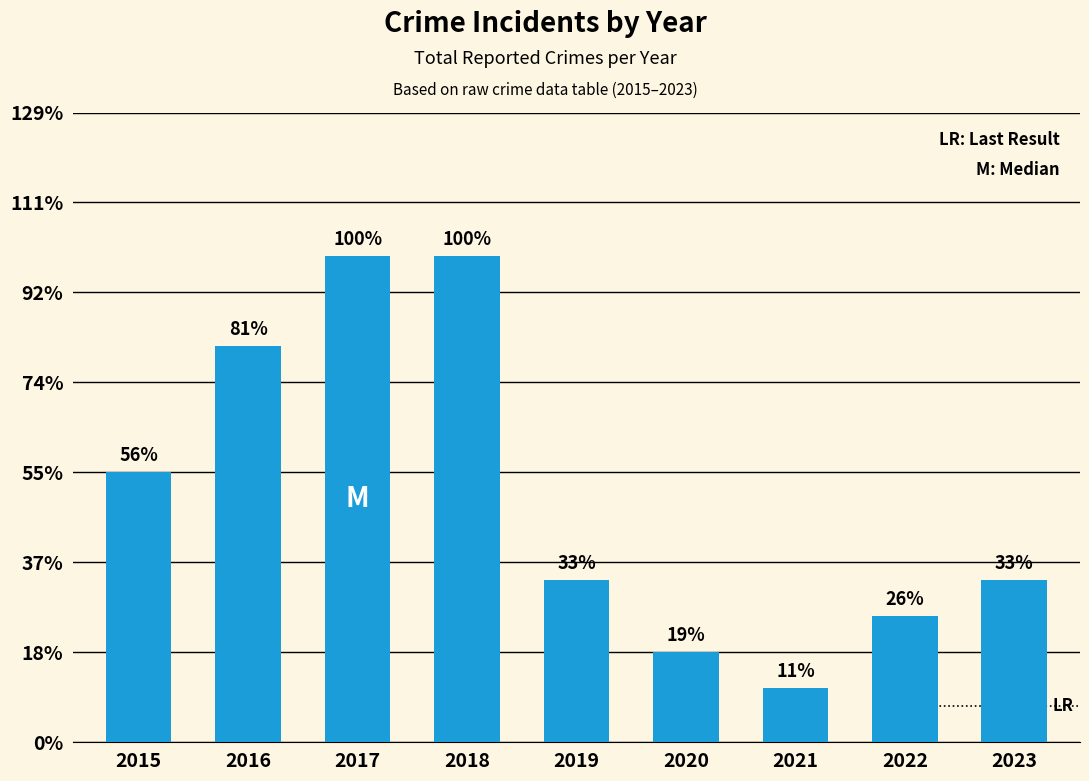

Are the bars horizontal?

No